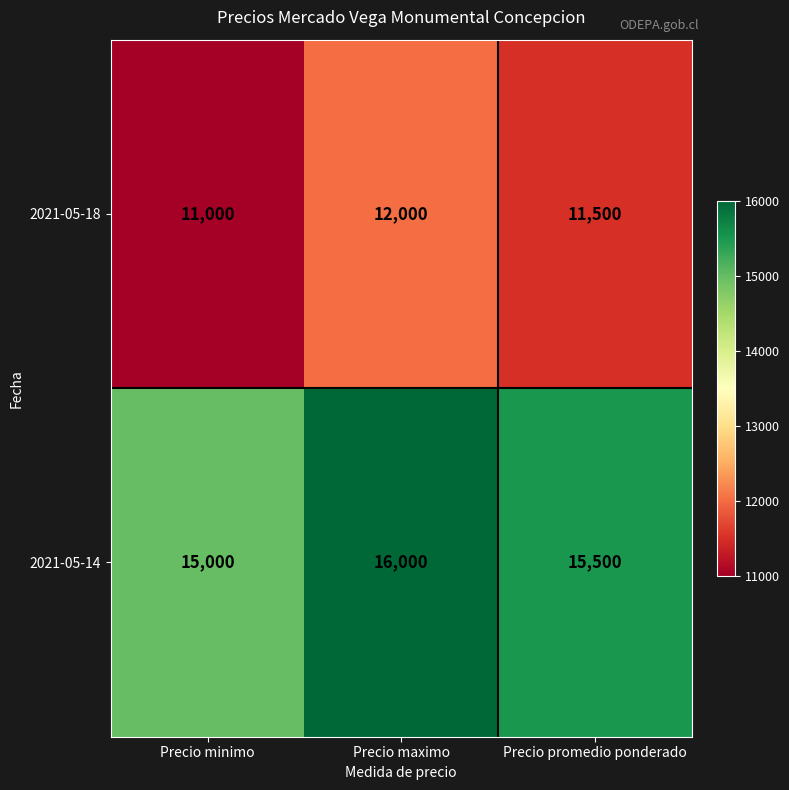

Which series has the largest total across all categories?

2021-05-14